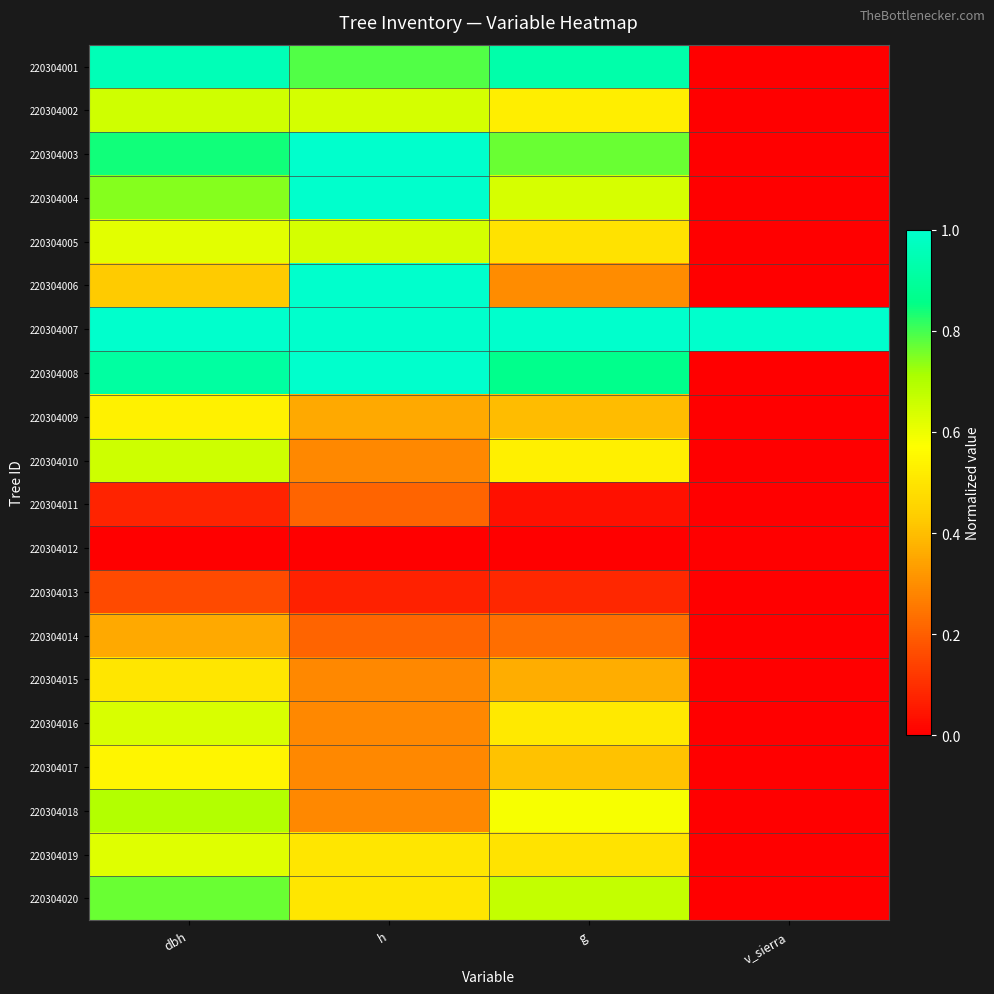

Which has a higher value, dbh or v_sierra?

dbh